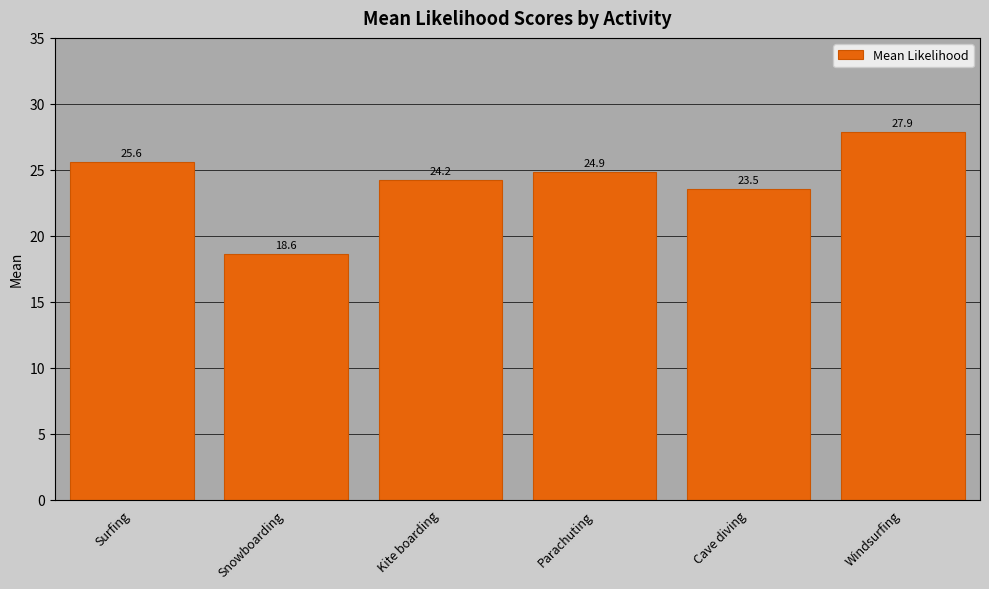

List the labels in order of value, smallest first.

Snowboarding, Cave diving, Kite boarding, Parachuting, Surfing, Windsurfing